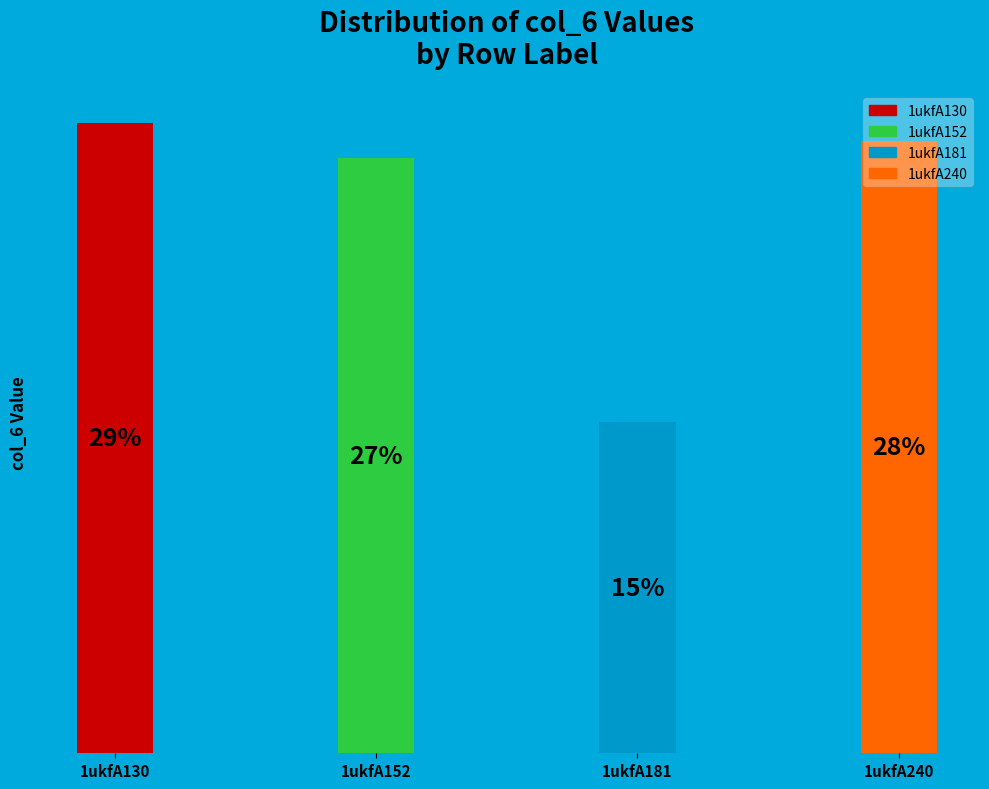

What percentage is the 1ukfA181 slice, to the nearest percent?

15%